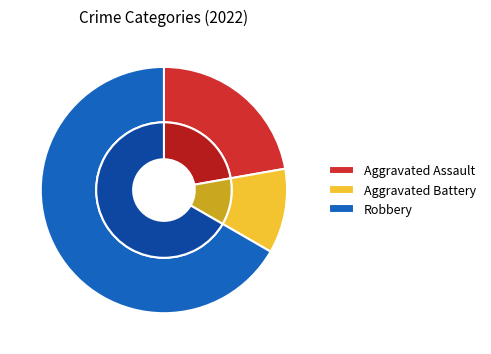

What is the change in value from Aggravated Assault to Robbery?

+4